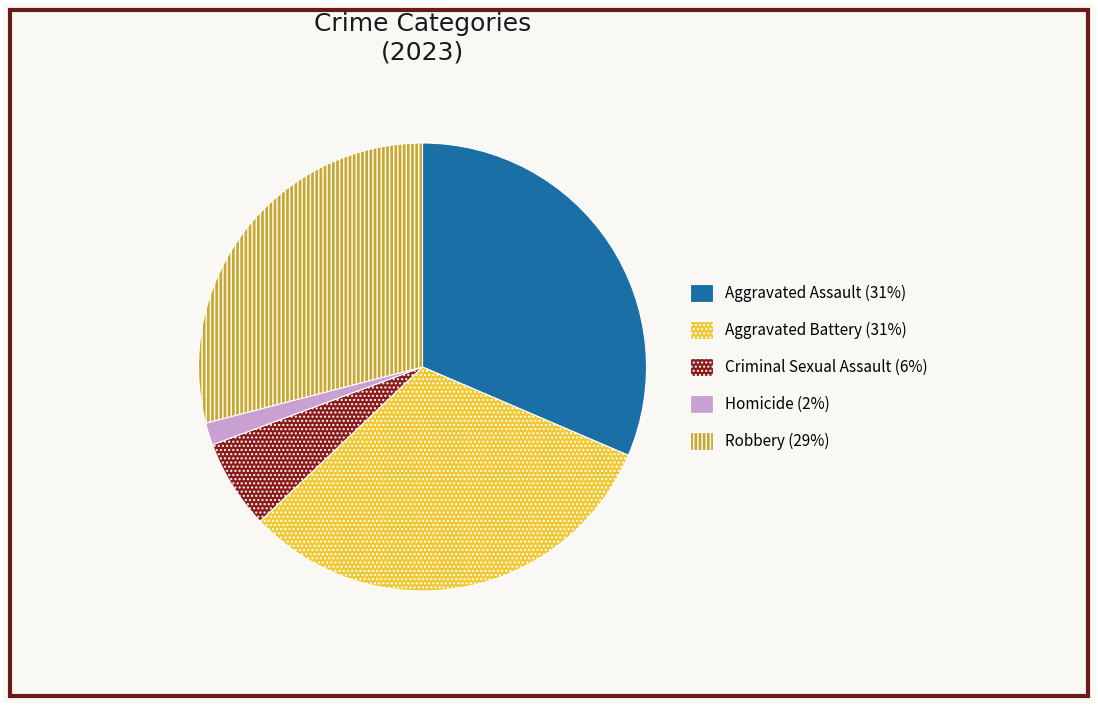

Approximately how many times larger is the value at Aggravated Battery (31%) compared to Robbery (29%)?

1.1